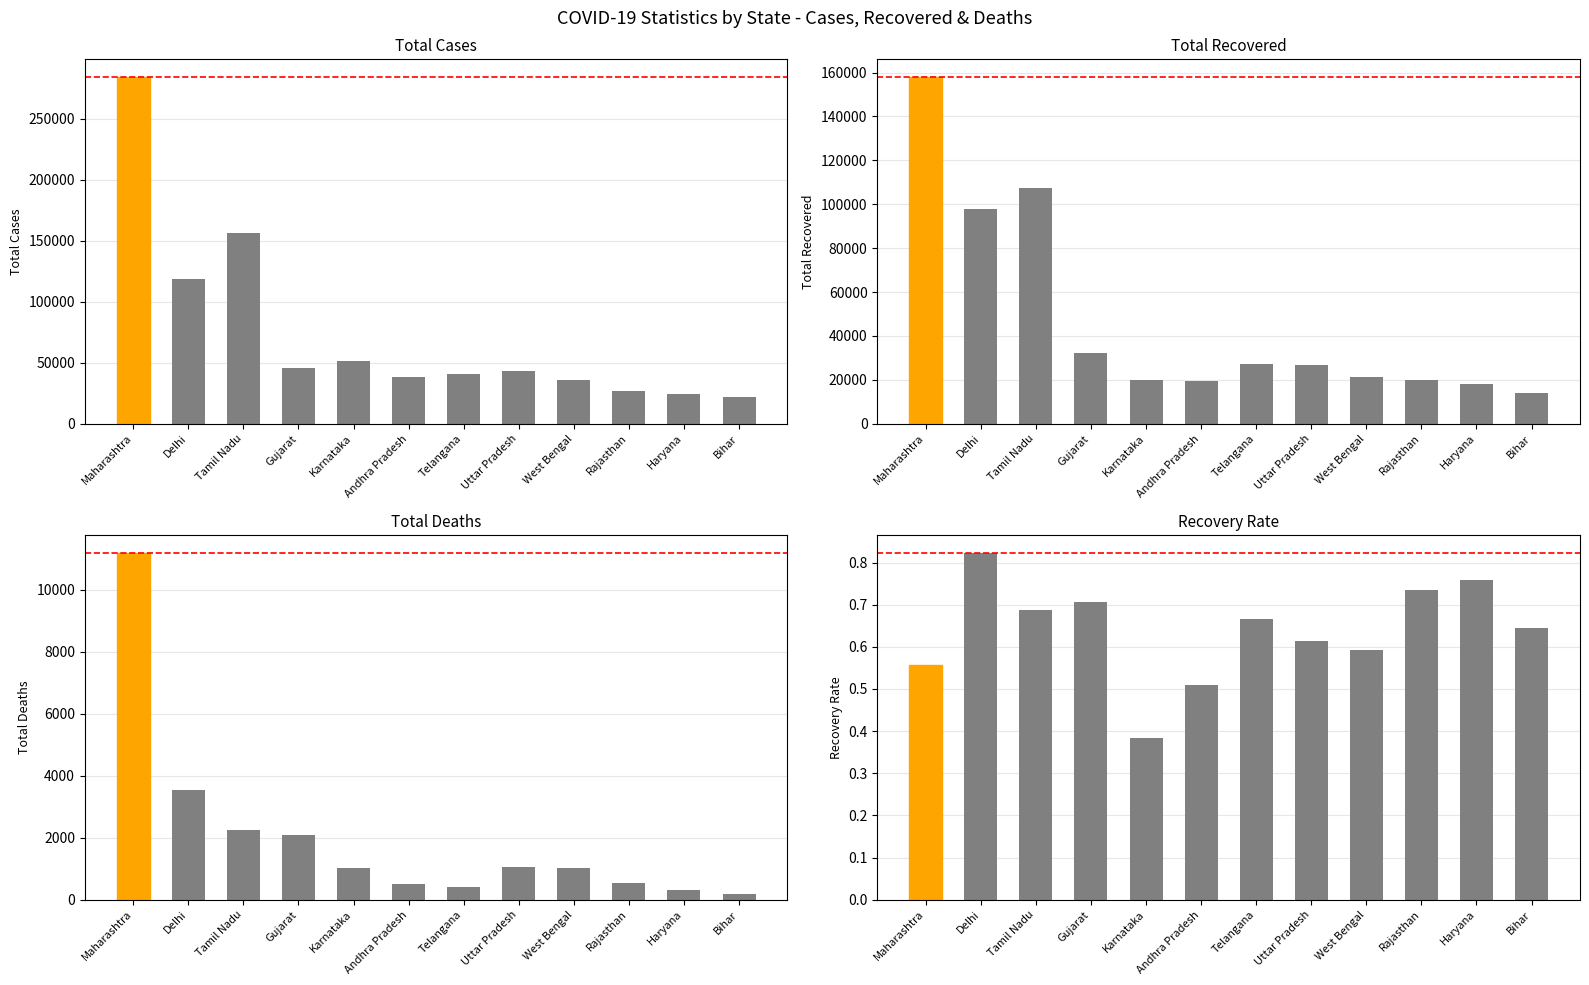

At which category is the sum across all series the highest?

Maharashtra